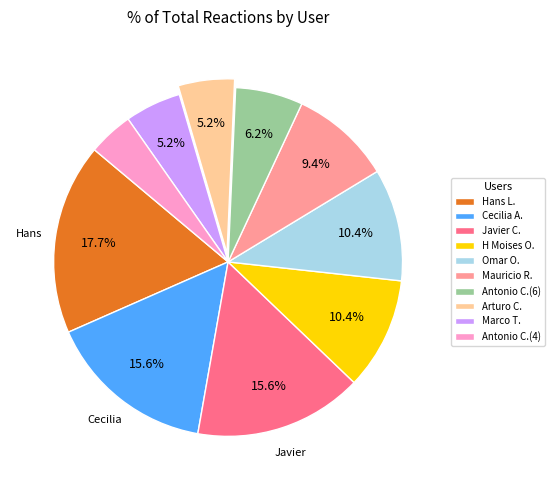

What is the total percentage of Hans L. and Cecilia A.?

33.3%